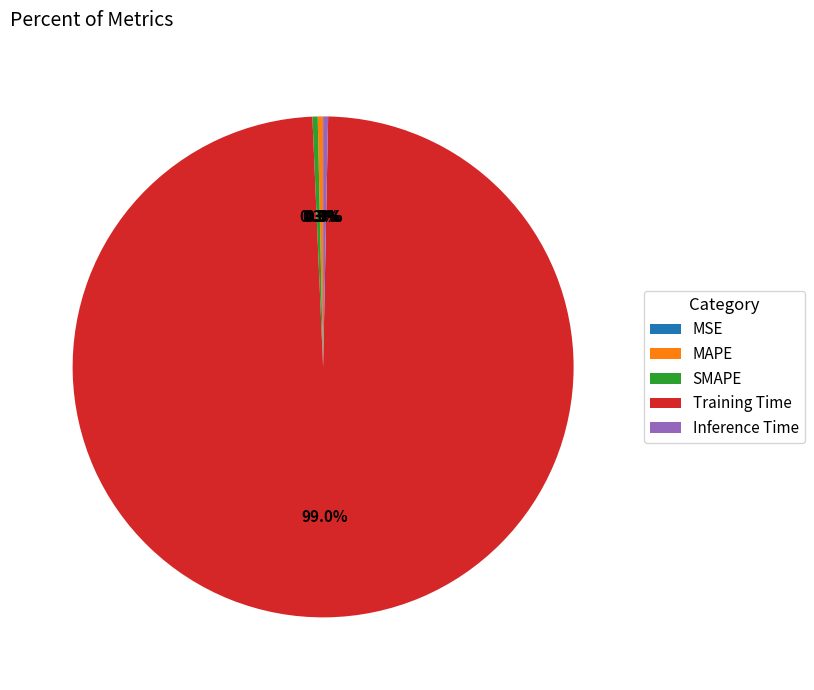

Do Training Time and Inference Time together represent more than half of the pie?

Yes